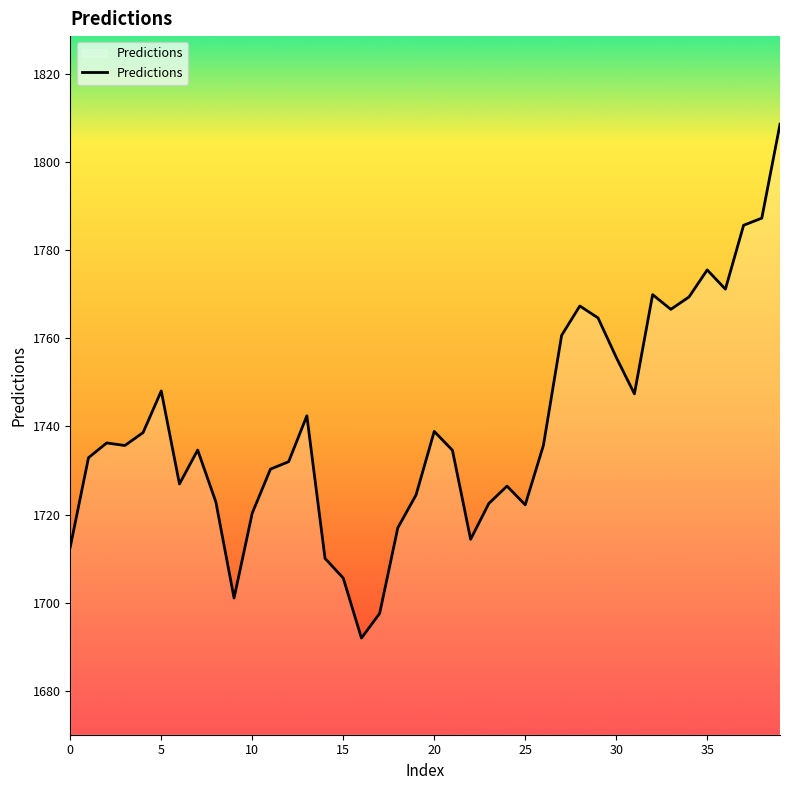

What is the maximum value shown in the chart?

1808.6